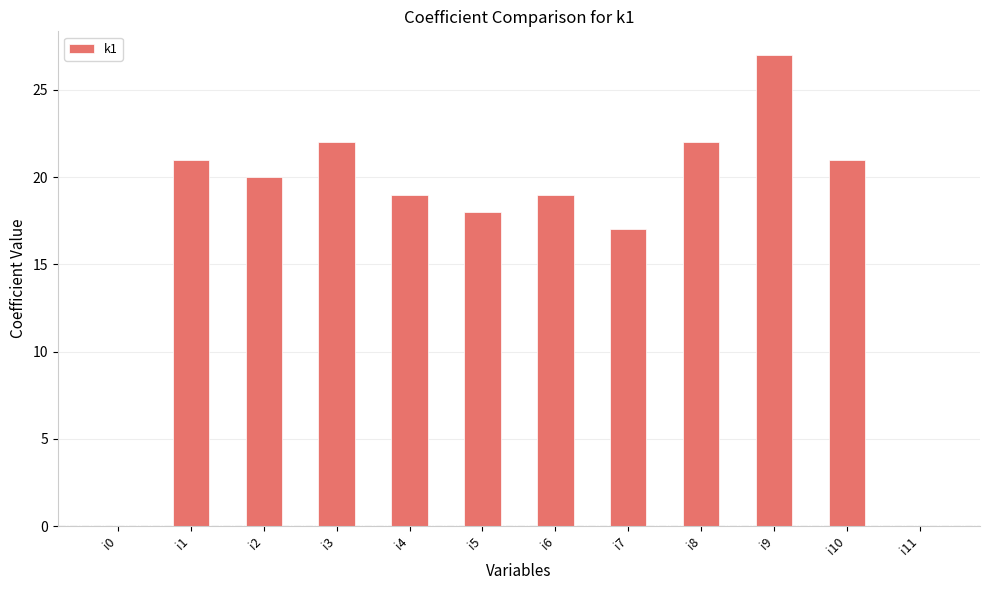

What is the sum of all values?

206